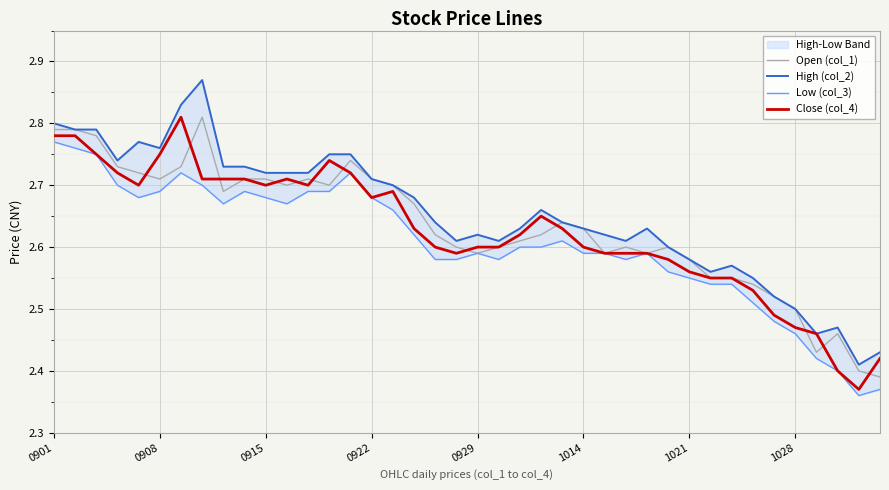

Reading right to left, list all the values displayed in this chart.

Open (col_1): 2.4	2.4	2.5	2.4	2.5	2.5	2.5	2.5	2.5	2.6	2.6	2.6	2.6	2.6	2.6	2.6	2.6	2.6	2.6	2.6	2.6	2.6	2.7	2.7	2.7	2.7	2.7	2.7	2.7	2.7	2.7	2.7	2.8	2.7	2.7	2.7	2.7	2.8	2.8	2.8
High (col_2): 2.4	2.4	2.5	2.5	2.5	2.5	2.5	2.6	2.6	2.6	2.6	2.6	2.6	2.6	2.6	2.6	2.7	2.6	2.6	2.6	2.6	2.6	2.7	2.7	2.7	2.8	2.8	2.7	2.7	2.7	2.7	2.7	2.9	2.8	2.8	2.8	2.7	2.8	2.8	2.8
Low (col_3): 2.4	2.4	2.4	2.4	2.5	2.5	2.5	2.5	2.5	2.5	2.6	2.6	2.6	2.6	2.6	2.6	2.6	2.6	2.6	2.6	2.6	2.6	2.6	2.7	2.7	2.7	2.7	2.7	2.7	2.7	2.7	2.7	2.7	2.7	2.7	2.7	2.7	2.8	2.8	2.8
Close (col_4): 2.4	2.4	2.4	2.5	2.5	2.5	2.5	2.5	2.5	2.6	2.6	2.6	2.6	2.6	2.6	2.6	2.6	2.6	2.6	2.6	2.6	2.6	2.6	2.7	2.7	2.7	2.7	2.7	2.7	2.7	2.7	2.7	2.7	2.8	2.8	2.7	2.7	2.8	2.8	2.8